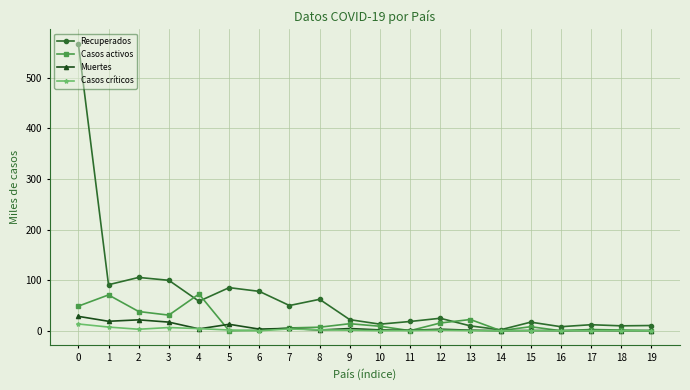

What is the difference between the second highest and second lowest values in the Muertes series?

21.4